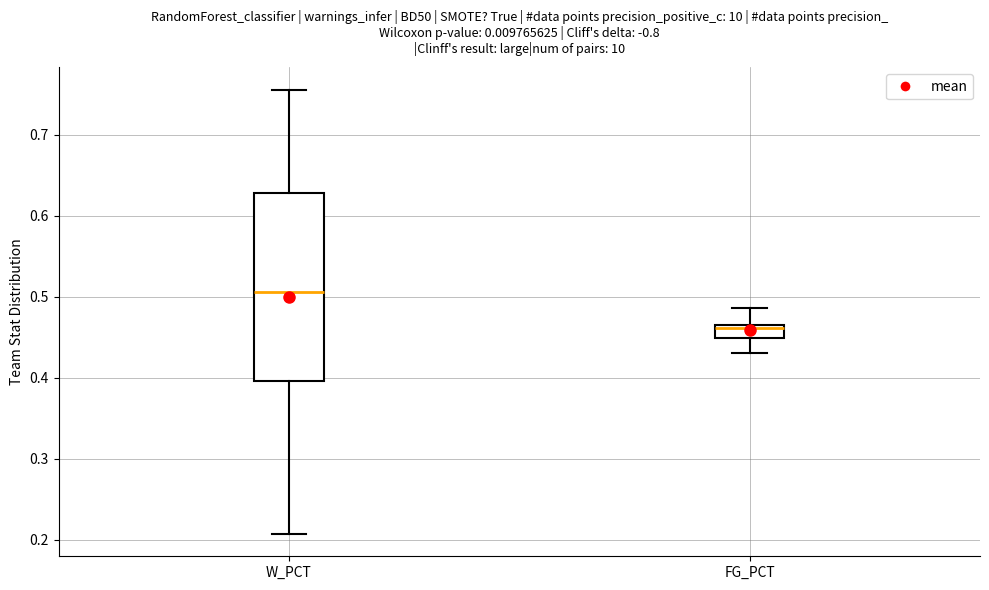

Comparing the boxes themselves (not the whiskers), which one is the tallest?

W_PCT